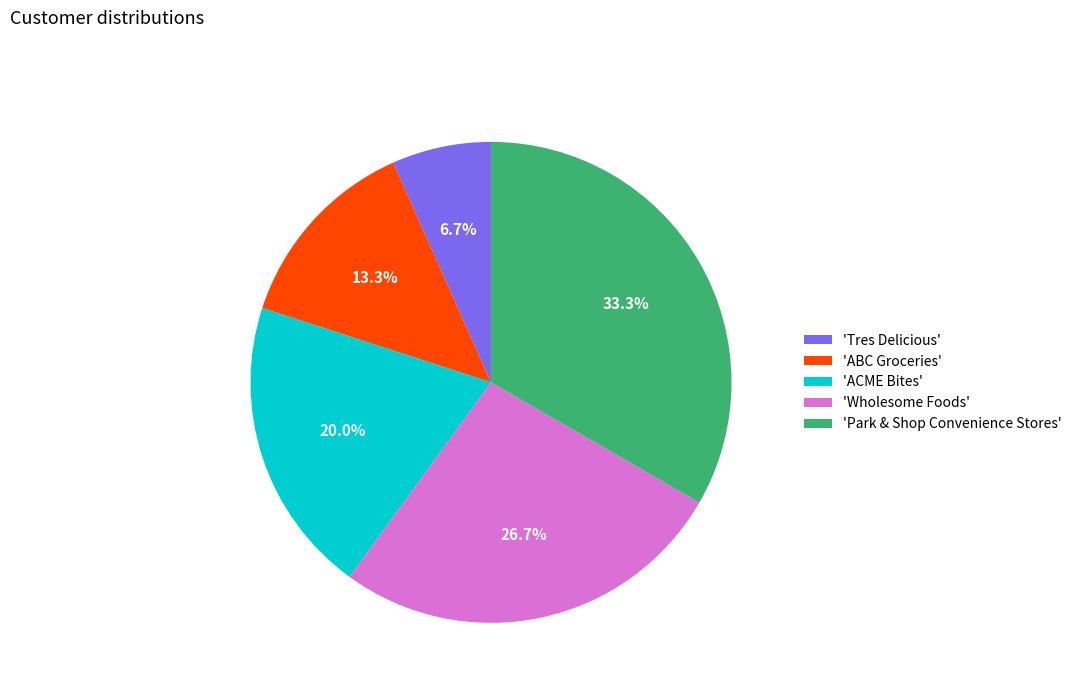

Is there a majority slice in this chart?

No